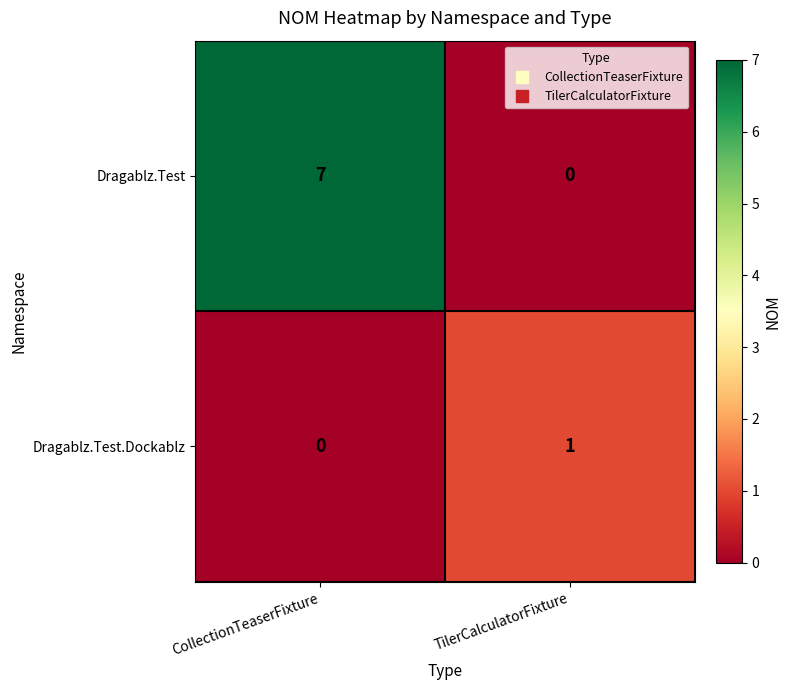

Is it true that Dragablz.Test.Dockablz equals 1 at CollectionTeaserFixture?

False